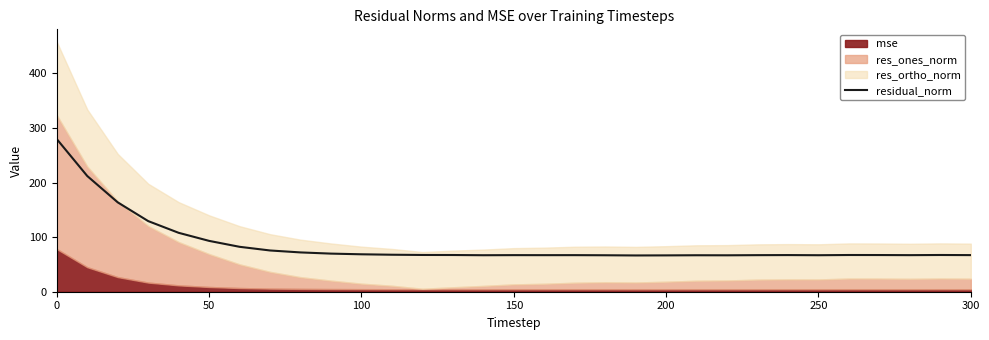

What is the value of the 14th point from the left?

67.2